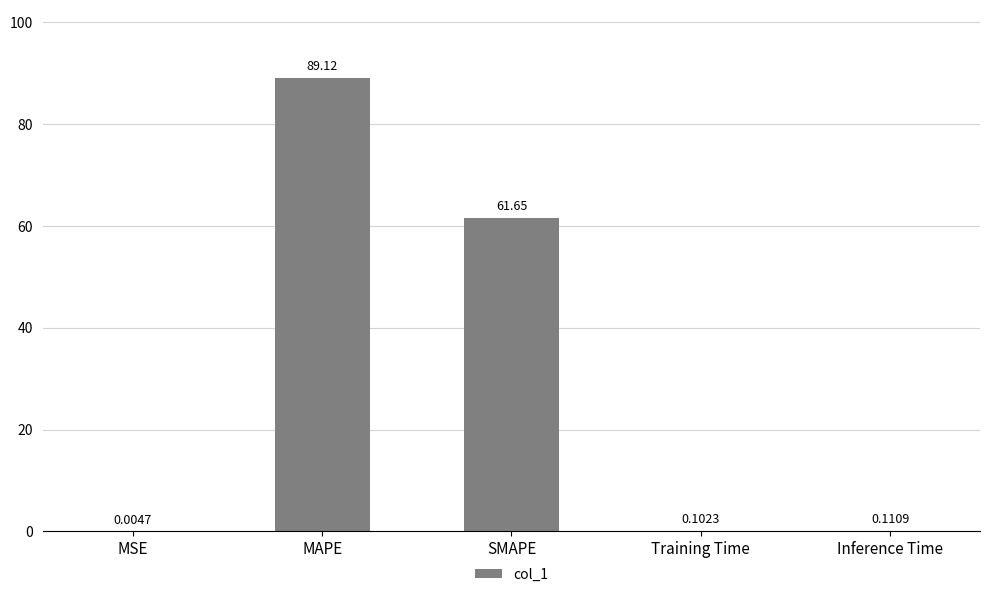

Is it true that the value at SMAPE is 95.1?

False